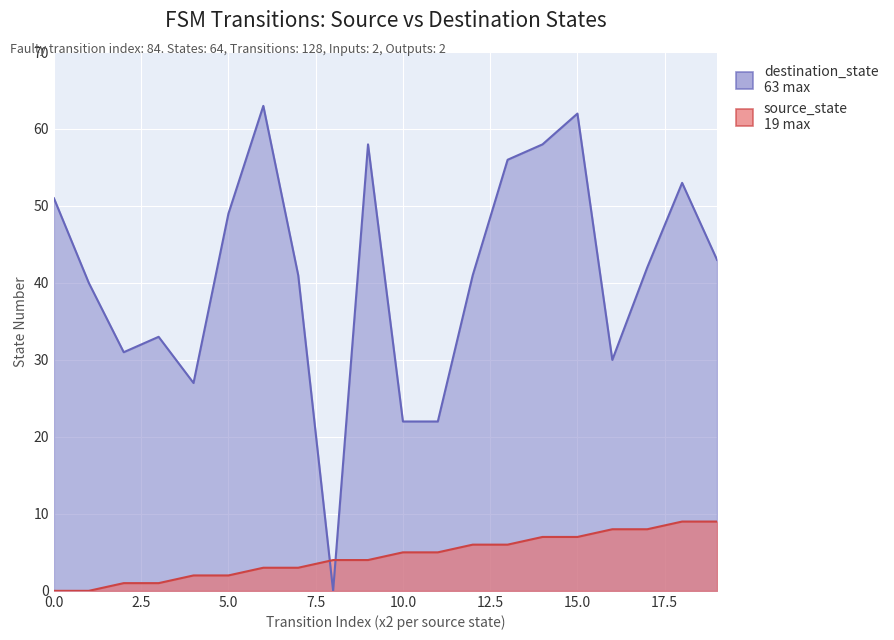

What is the sum of all destination_state values?

822